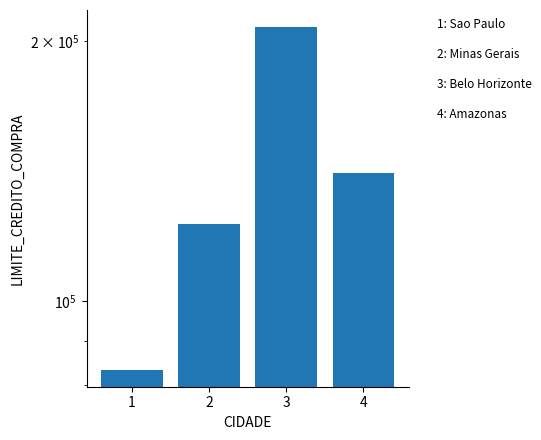

What is the value of the 4th bar from the left?

140642